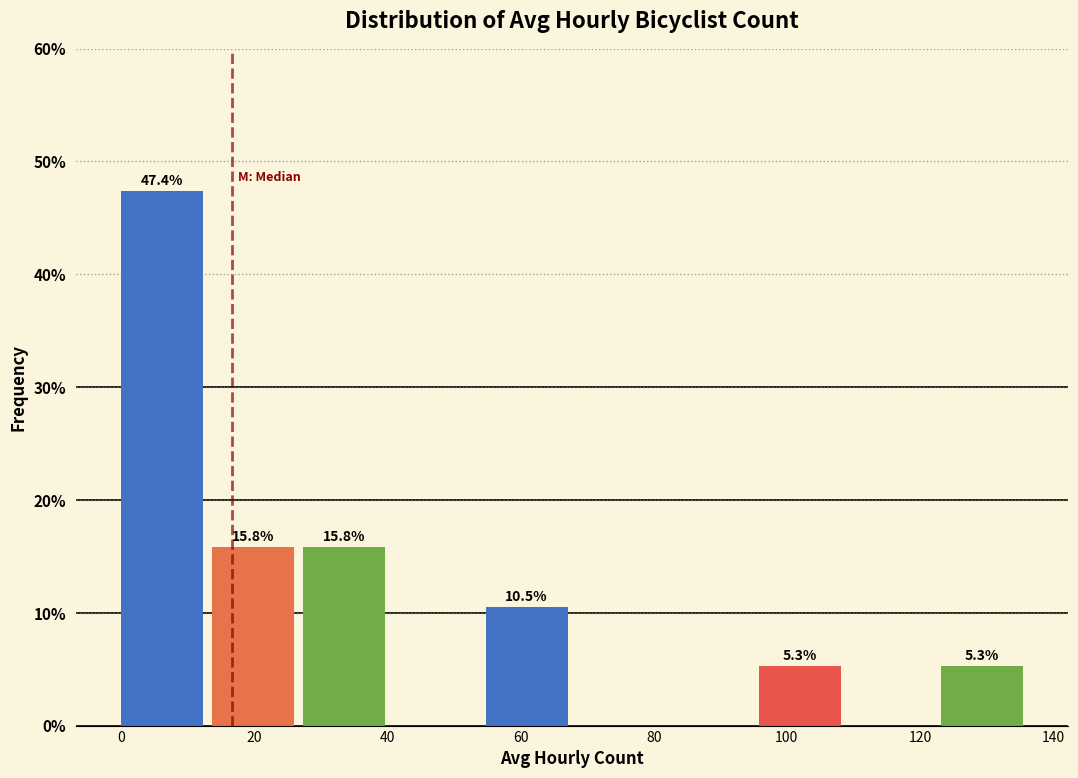

Over which range of the x-axis is the bar tallest?

0 to 14